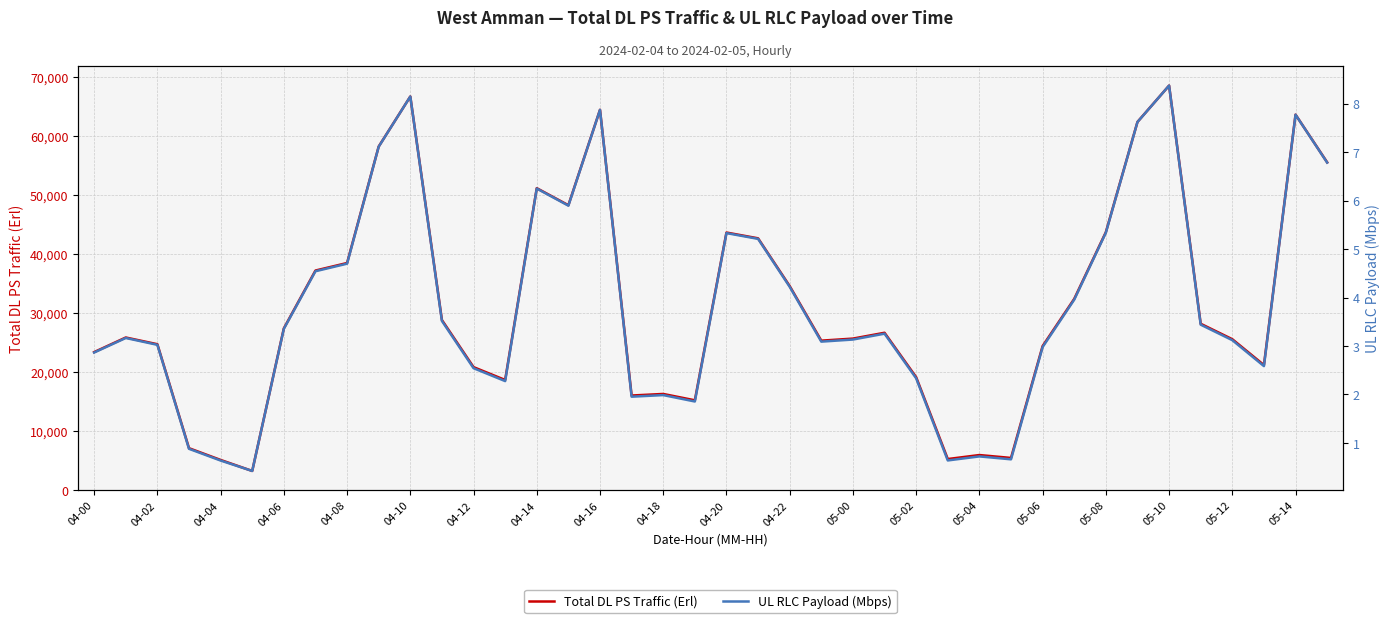

Which category has the highest value in the Total DL PS Traffic (Erl) series?

05-10